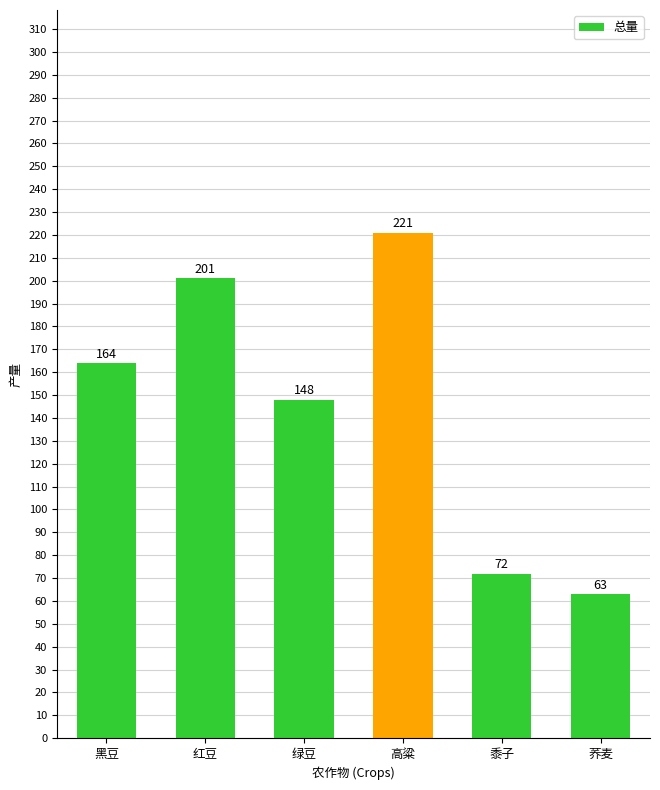

What value does the data have at 荞麦, to the nearest 5?

65